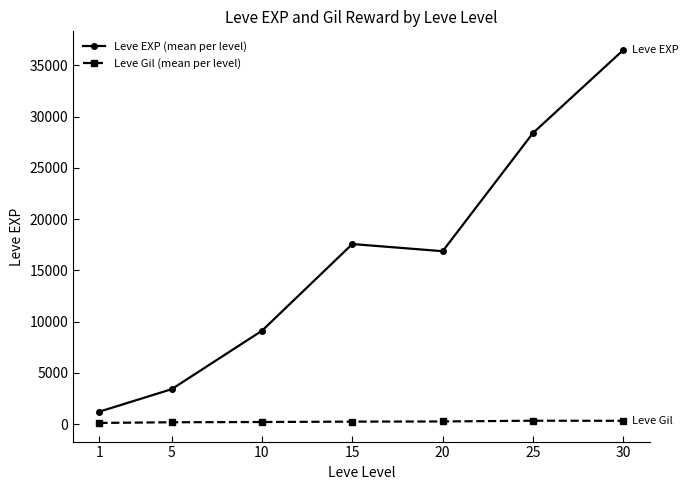

What is the spread (max minus min) of values at 20?

16608.0